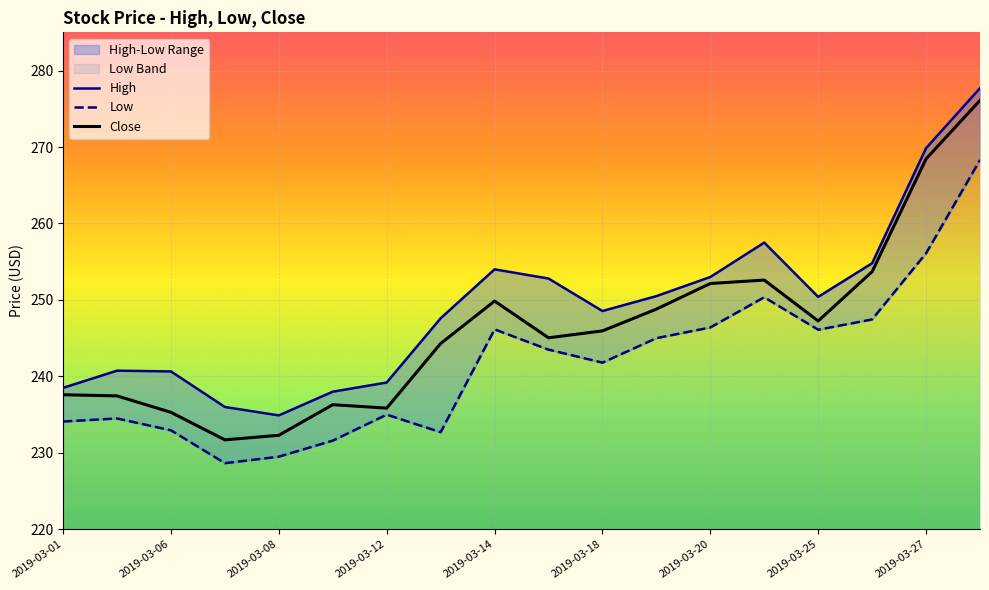

True or false: High and Close intersect in this chart.

False